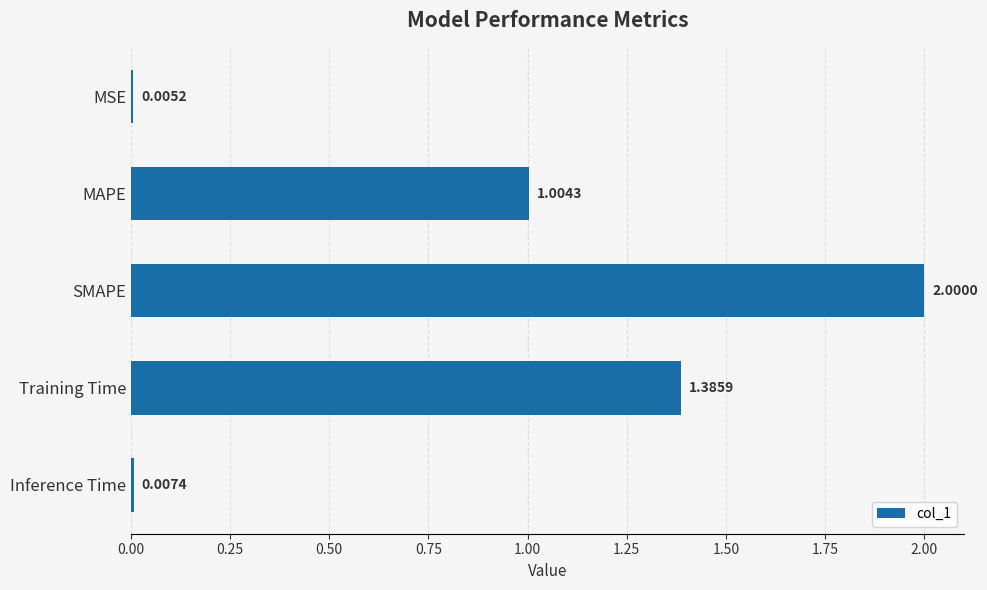

What is the sum of all values?

4.4